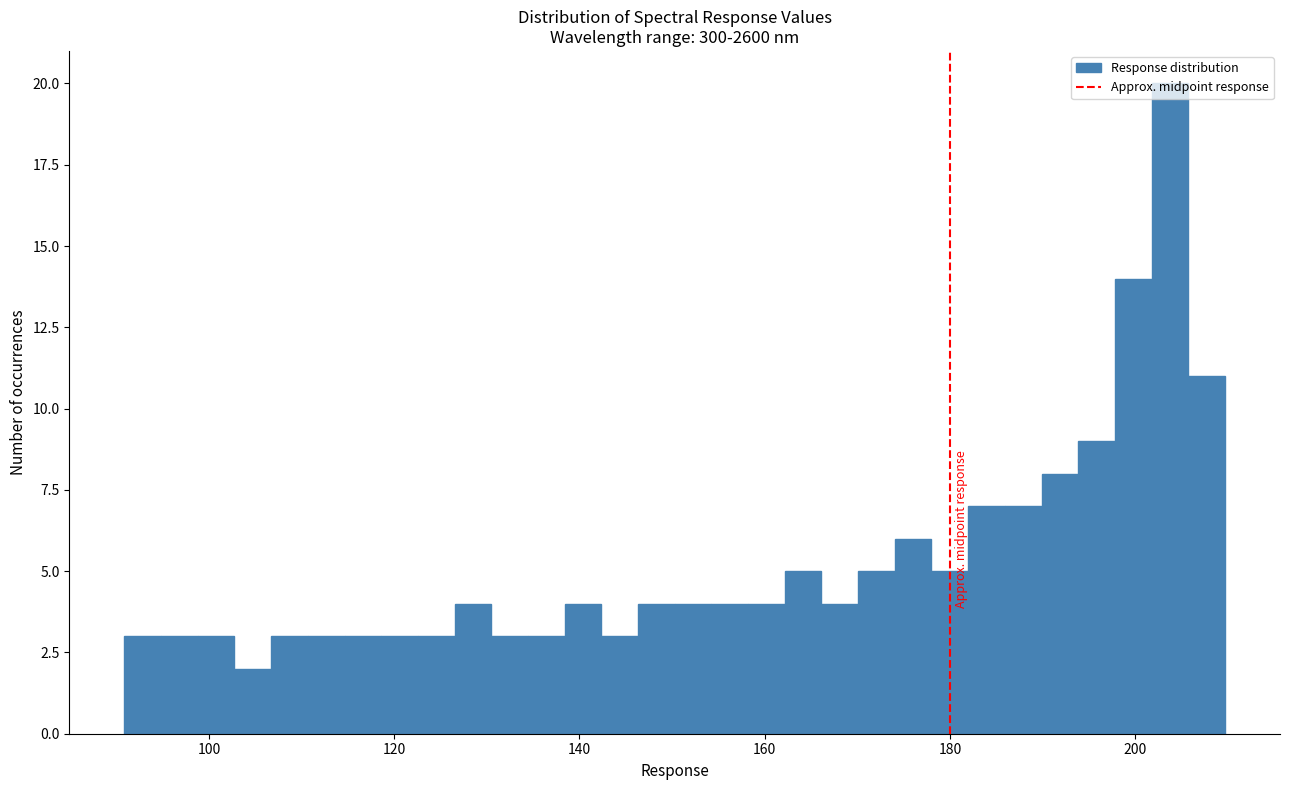

Read against the x-axis, roughly where is the centre of the tallest bar?

204